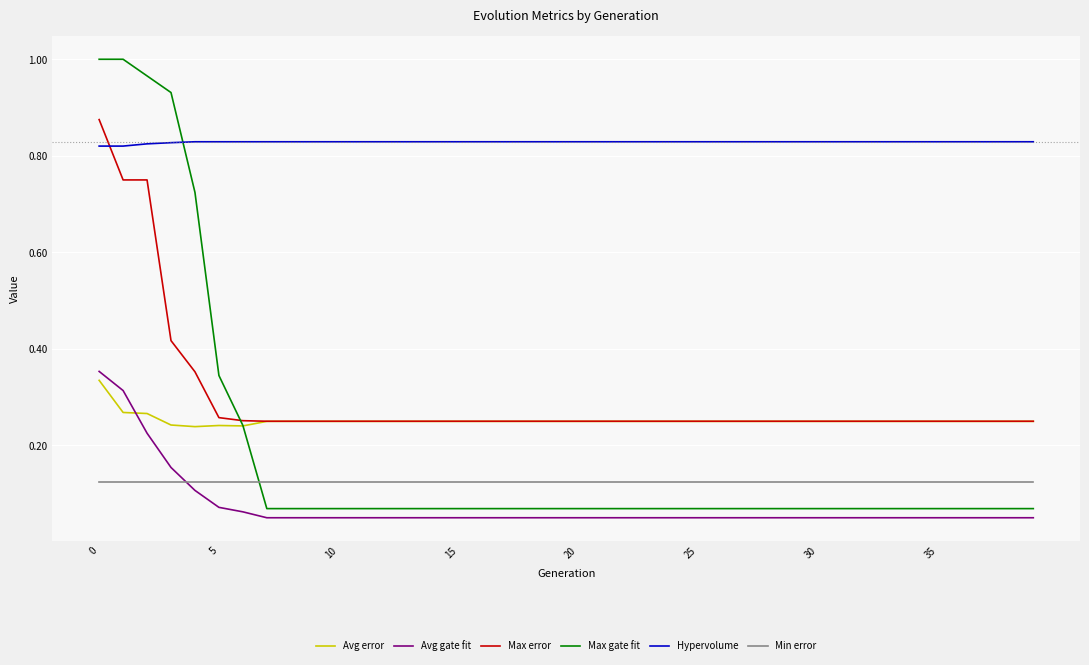

Which series has the largest total across all categories?

Hypervolume